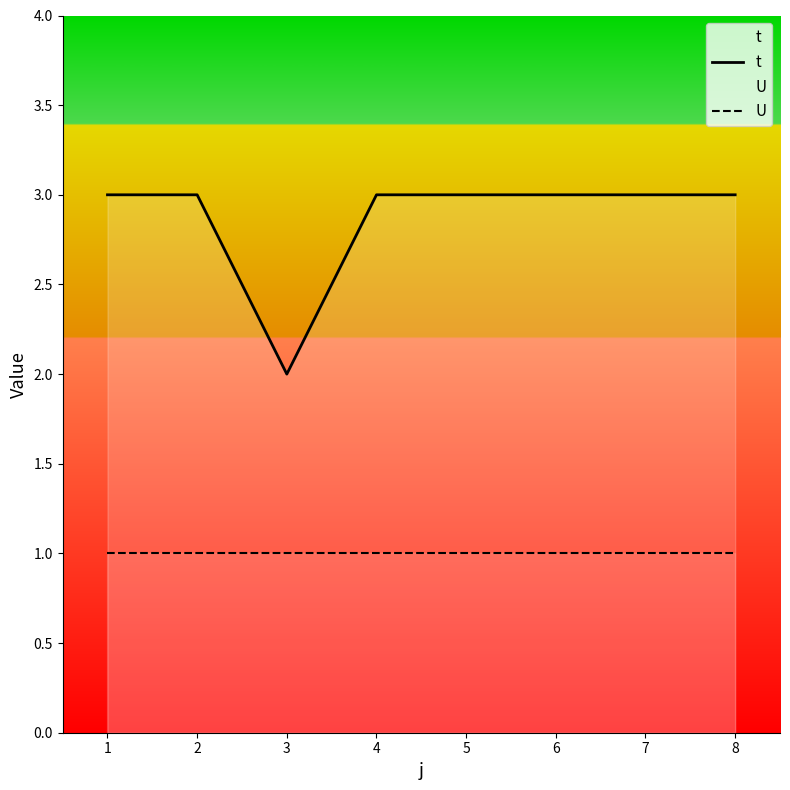

Reading right to left, extract all data points from this chart.

t: 3	3	3	3	3	2	3	3
U: 1	1	1	1	1	1	1	1